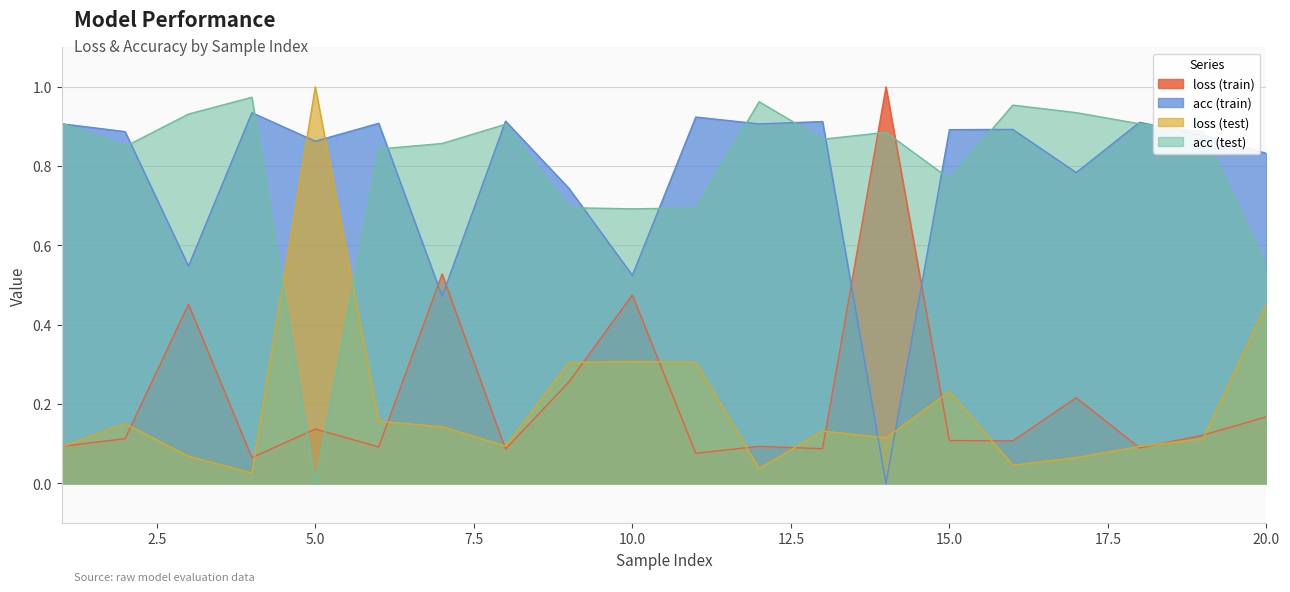

What is the maximum value shown in the chart?

1.0